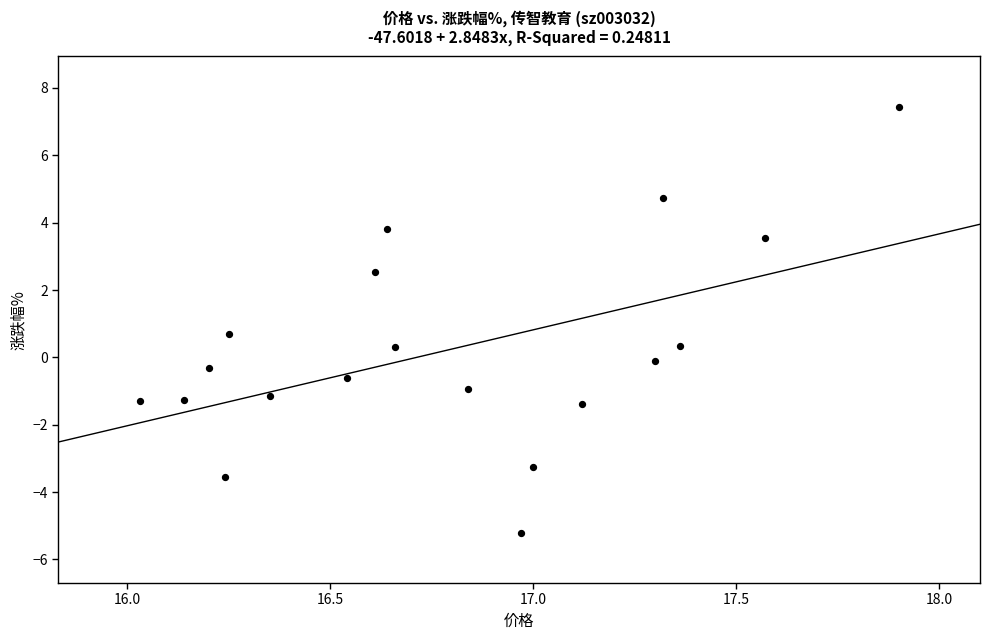

What Y value in the scatter plot is closest to 1?

0.7